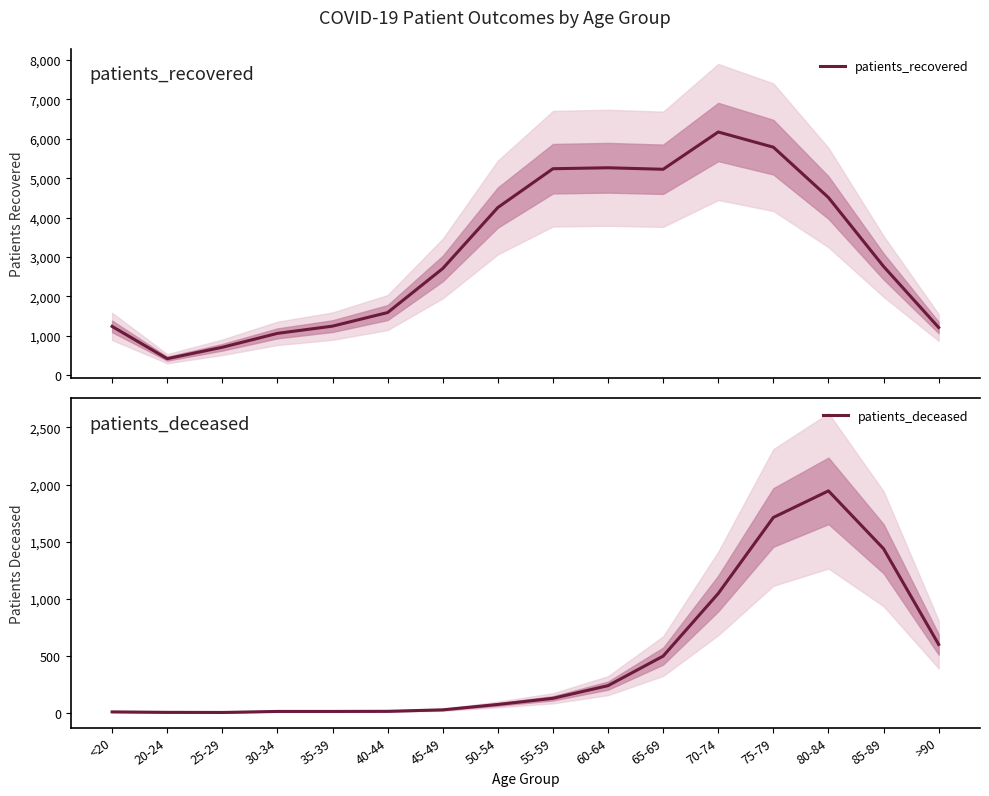

The patients_recovered series shows 1057 at 30-34. True or false?

True